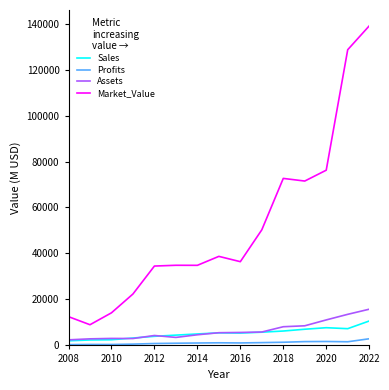

Which series has the largest range (max minus min)?

Market_Value